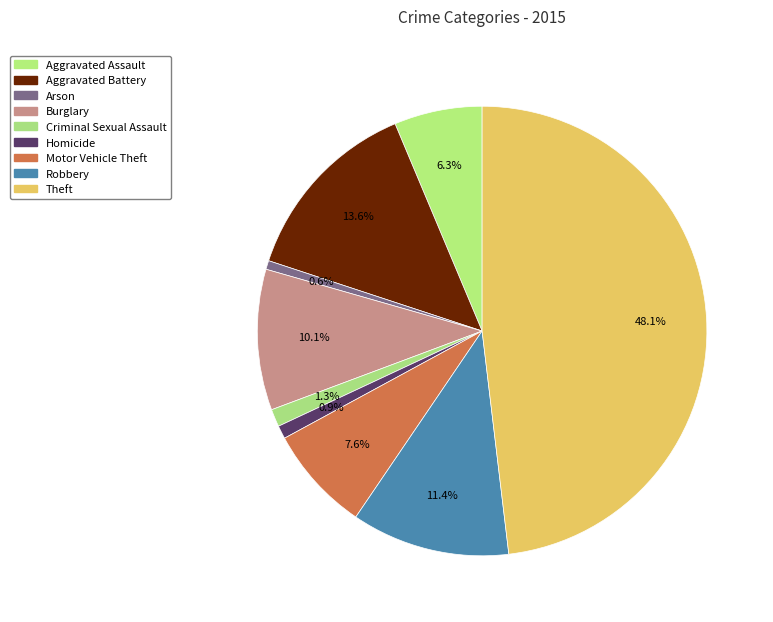

How many slices are in this pie chart?

9